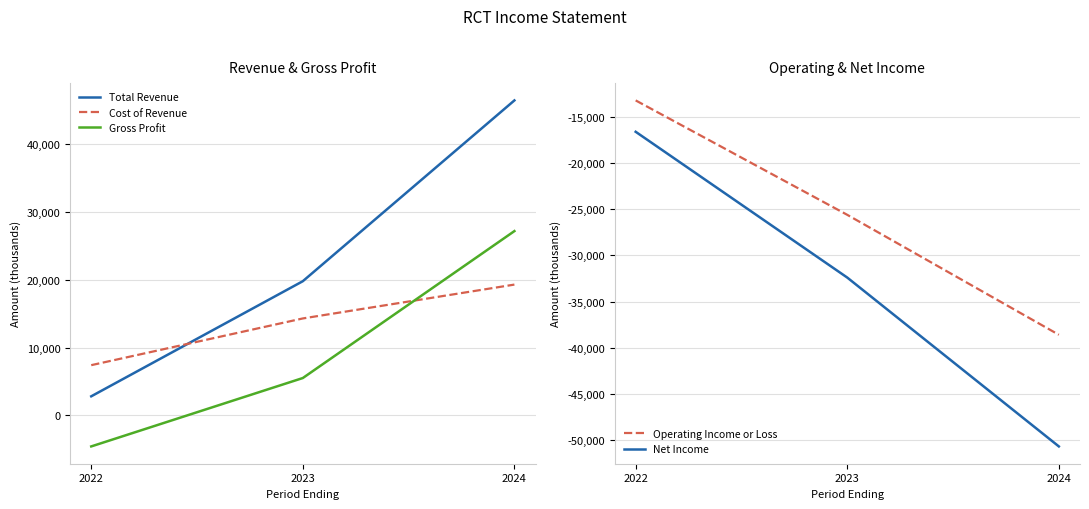

Reading left to right, extract all data points from this chart.

Total Revenue: 2800	19800	46500
Cost of Revenue: 7400	14300	19300
Gross Profit: -4600	5500	27200
Operating Income or Loss: -13200	-25600	-38600
Net Income: -16600	-32400	-50700